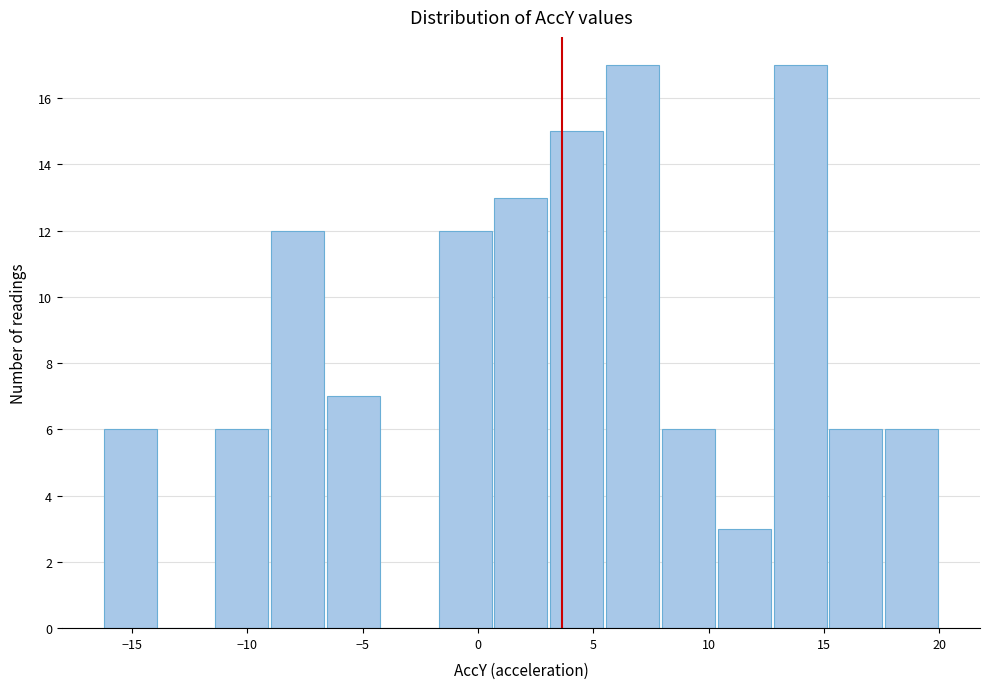

Reading left to right, transcribe this chart: for each bar, give the range it covers on the x-axis and its height. Neither the bar edges nor the heights are printed on the chart, so give them approximately, as read against the axes.

-16.5 to -14.0: 6
-14.0 to -11.5: 0
-11.5 to -9.0: 6
-9.0 to -6.5: 12
-6.5 to -4.0: 7
-4.0 to -2.0: 0
-2.0 to 0.5: 12
0.5 to 3.0: 13
3.0 to 5.5: 15
5.5 to 8.0: 17
8.0 to 10.5: 6
10.5 to 12.5: 3
12.5 to 15.0: 17
15.0 to 17.5: 6
17.5 to 20.0: 6